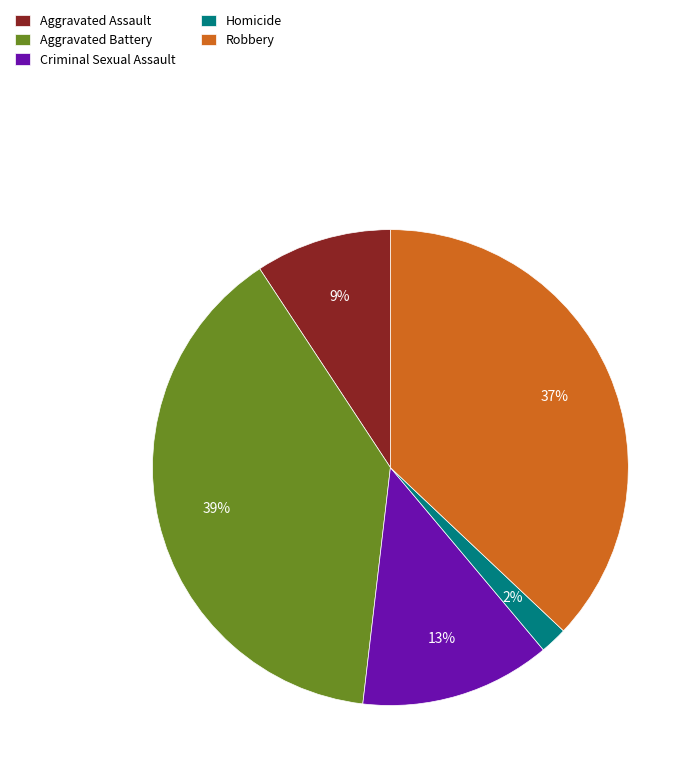

Count the number of slices in the pie.

5